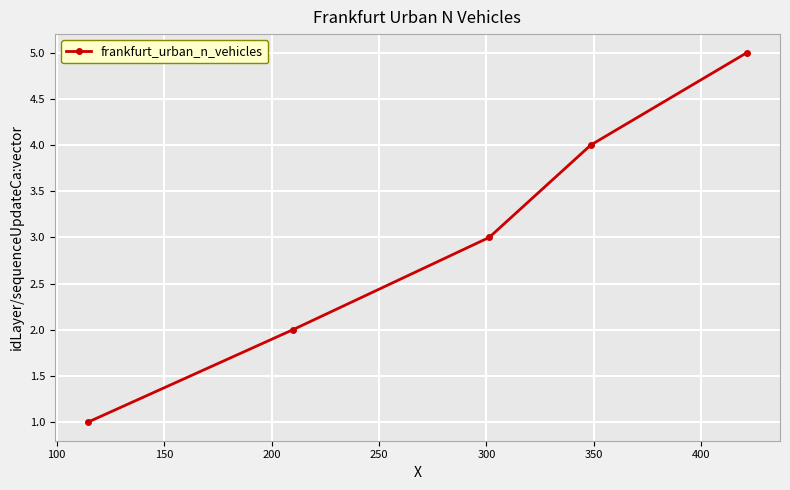

What is the greatest value displayed?

5